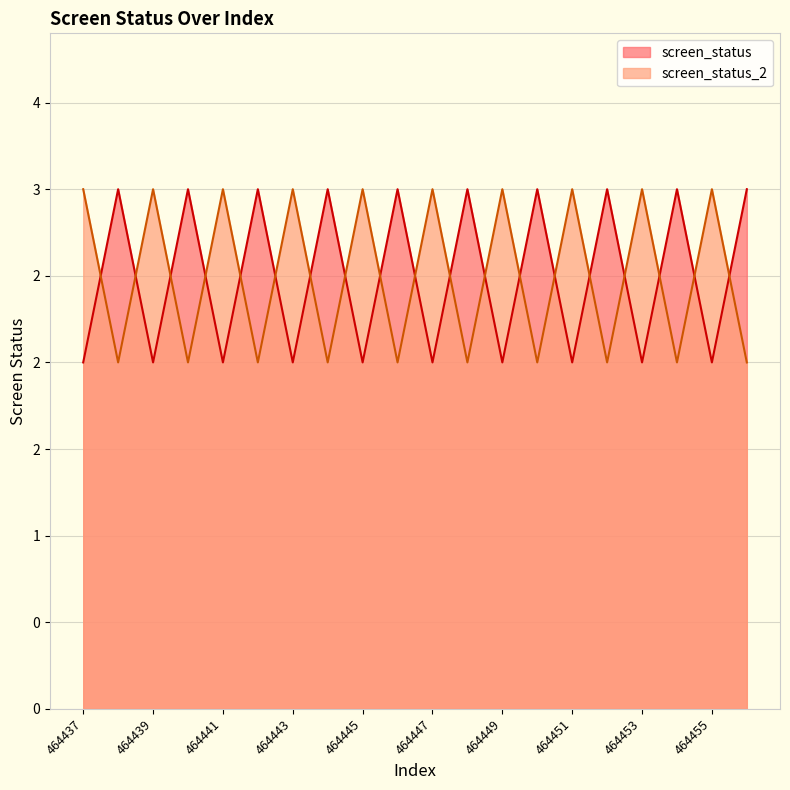

Reading left to right, extract all data points from this chart.

screen_status: 464437=2	464438=3	464439=2	464440=3	464441=2	464442=3	464443=2	464444=3	464445=2	464446=3	464447=2	464448=3	464449=2	464450=3	464451=2	464452=3	464453=2	464454=3	464455=2	464456=3
screen_status_2: 464437=3	464438=2	464439=3	464440=2	464441=3	464442=2	464443=3	464444=2	464445=3	464446=2	464447=3	464448=2	464449=3	464450=2	464451=3	464452=2	464453=3	464454=2	464455=3	464456=2